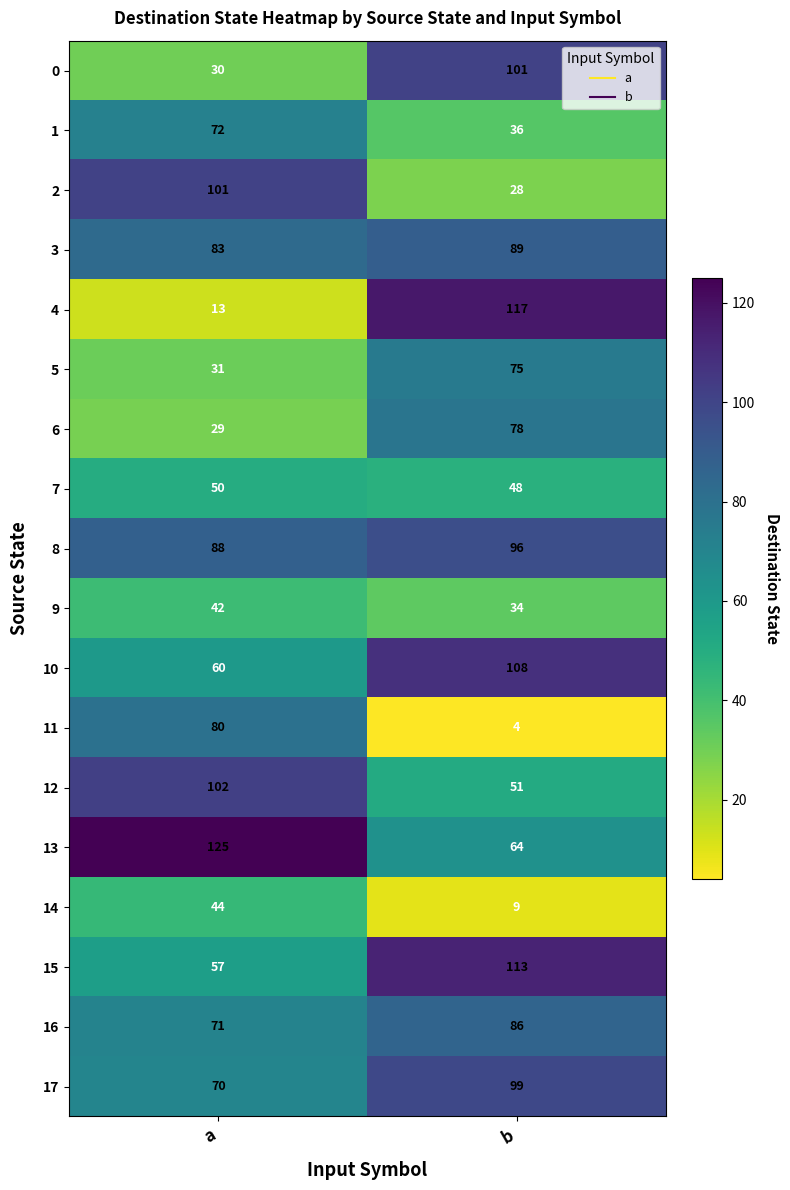

How many series are shown in this chart?

18